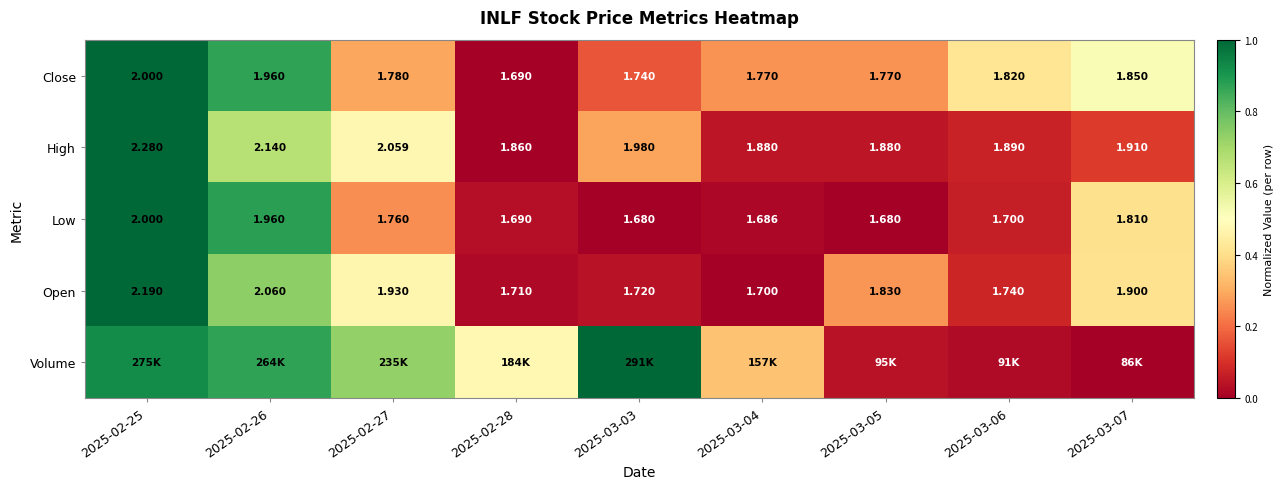

True or false: Volume has a value of 0.0 at 2025-03-05.

False